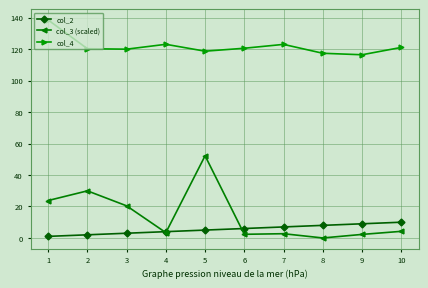

What is the value of the col_2 point at the 5th from the left?

5.0